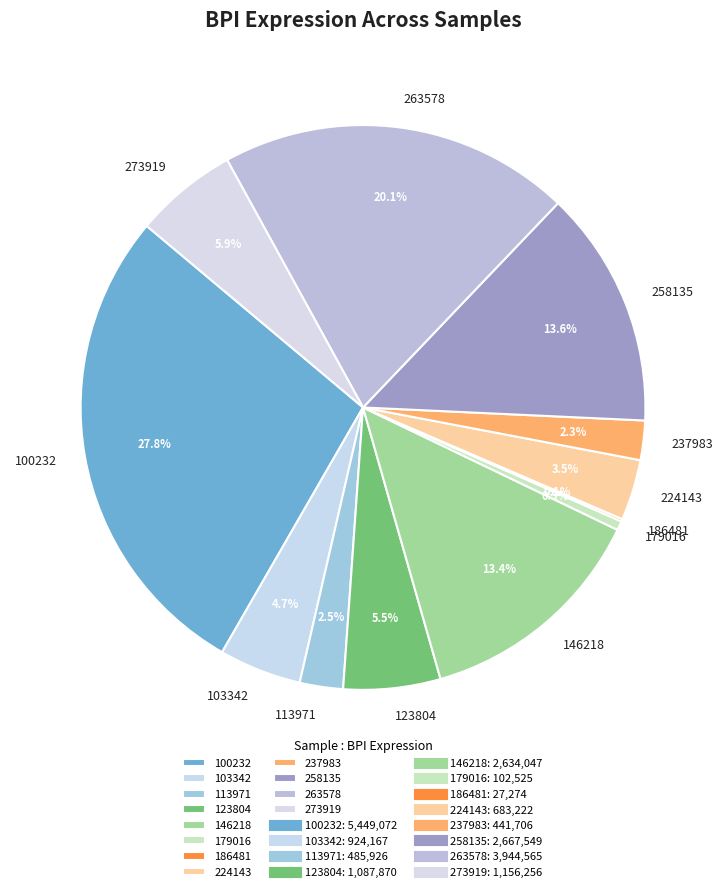

Between 123804 and 146218, which is larger?

146218